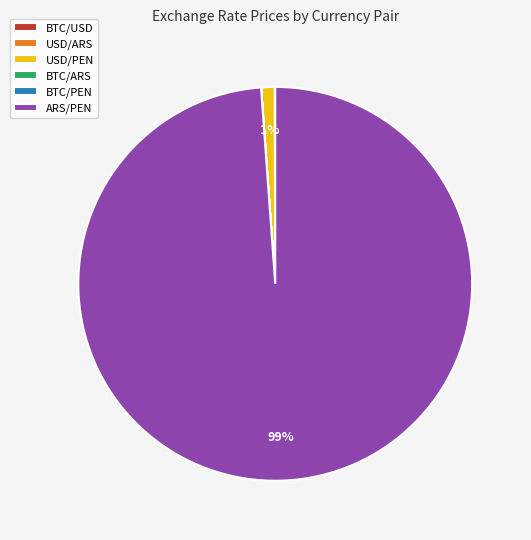

What is the largest slice in the pie chart?

ARS/PEN